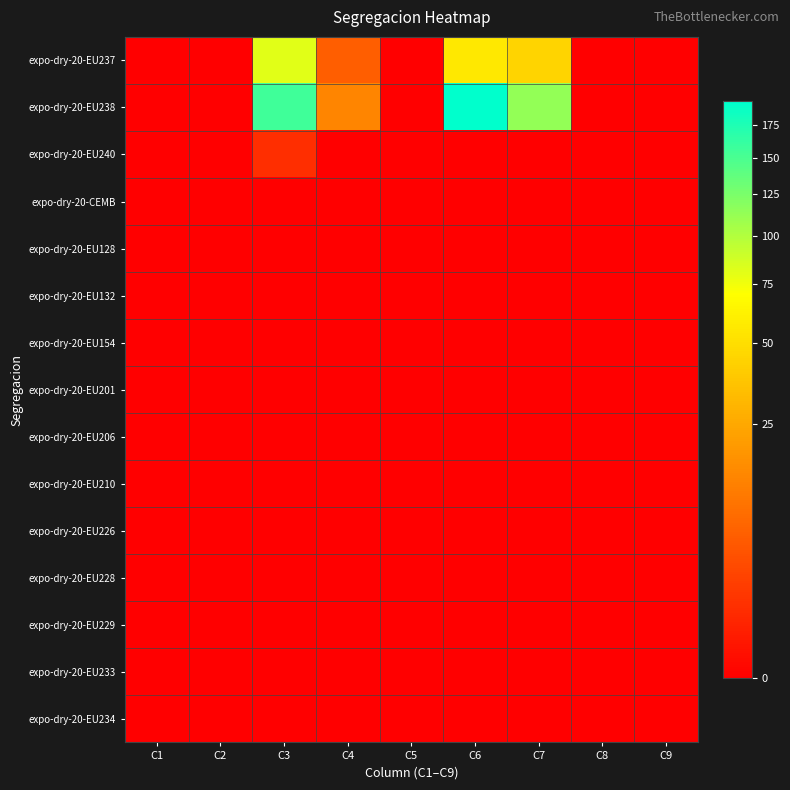

Reading right to left, extract all data points from this chart.

expo-dry-20-EU237: C9=0	C8=0	C7=45	C6=56	C5=0	C4=6	C3=81	C2=0	C1=0
expo-dry-20-EU238: C9=0	C8=0	C7=114	C6=194	C5=0	C4=14	C3=156	C2=0	C1=0
expo-dry-20-EU240: C9=0	C8=0	C7=0	C6=0	C5=0	C4=0	C3=1	C2=0	C1=0
expo-dry-20-CEMB: C9=0	C8=0	C7=0	C6=0	C5=0	C4=0	C3=0	C2=0	C1=0
expo-dry-20-EU128: C9=0	C8=0	C7=0	C6=0	C5=0	C4=0	C3=0	C2=0	C1=0
expo-dry-20-EU132: C9=0	C8=0	C7=0	C6=0	C5=0	C4=0	C3=0	C2=0	C1=0
expo-dry-20-EU154: C9=0	C8=0	C7=0	C6=0	C5=0	C4=0	C3=0	C2=0	C1=0
expo-dry-20-EU201: C9=0	C8=0	C7=0	C6=0	C5=0	C4=0	C3=0	C2=0	C1=0
expo-dry-20-EU206: C9=0	C8=0	C7=0	C6=0	C5=0	C4=0	C3=0	C2=0	C1=0
expo-dry-20-EU210: C9=0	C8=0	C7=0	C6=0	C5=0	C4=0	C3=0	C2=0	C1=0
expo-dry-20-EU226: C9=0	C8=0	C7=0	C6=0	C5=0	C4=0	C3=0	C2=0	C1=0
expo-dry-20-EU228: C9=0	C8=0	C7=0	C6=0	C5=0	C4=0	C3=0	C2=0	C1=0
expo-dry-20-EU229: C9=0	C8=0	C7=0	C6=0	C5=0	C4=0	C3=0	C2=0	C1=0
expo-dry-20-EU233: C9=0	C8=0	C7=0	C6=0	C5=0	C4=0	C3=0	C2=0	C1=0
expo-dry-20-EU234: C9=0	C8=0	C7=0	C6=0	C5=0	C4=0	C3=0	C2=0	C1=0